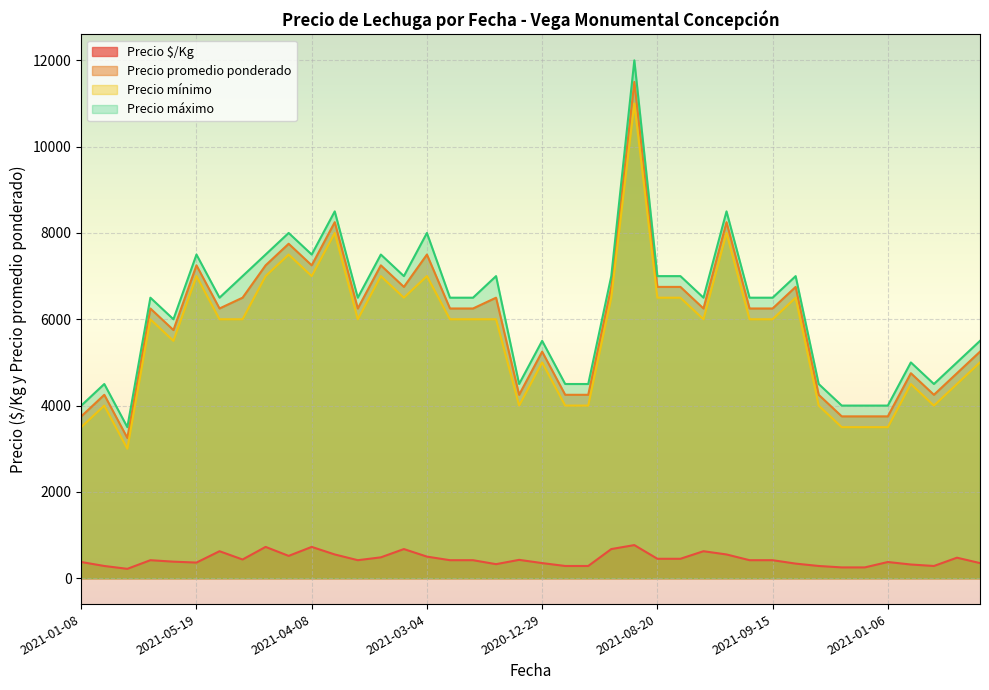

True or false: Precio mínimo and Precio promedio ponderado intersect in this chart.

False